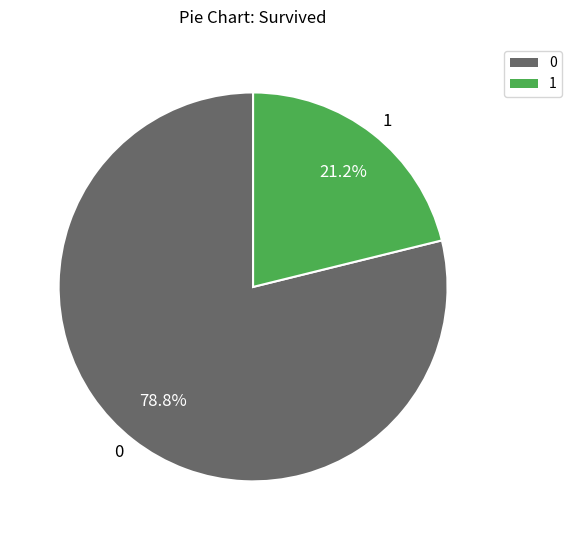

To the nearest percent, what portion does 1 represent?

21%